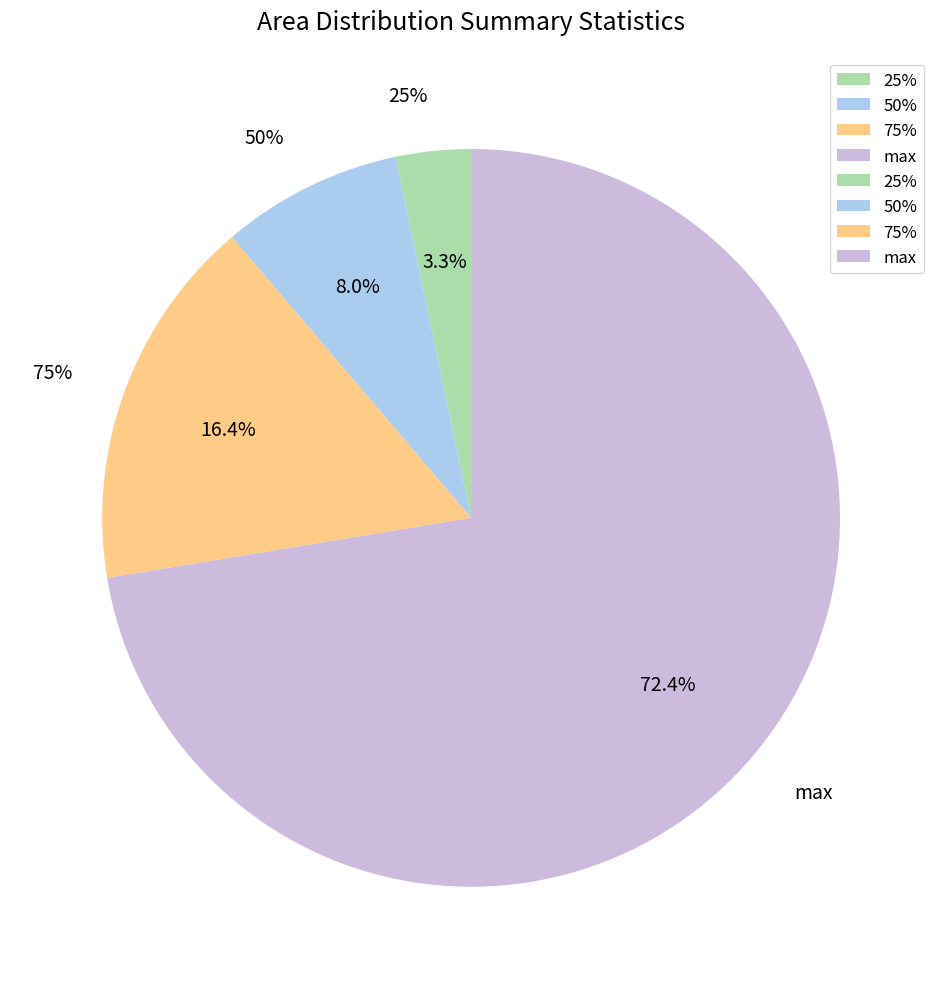

How many segments does this pie chart have?

4